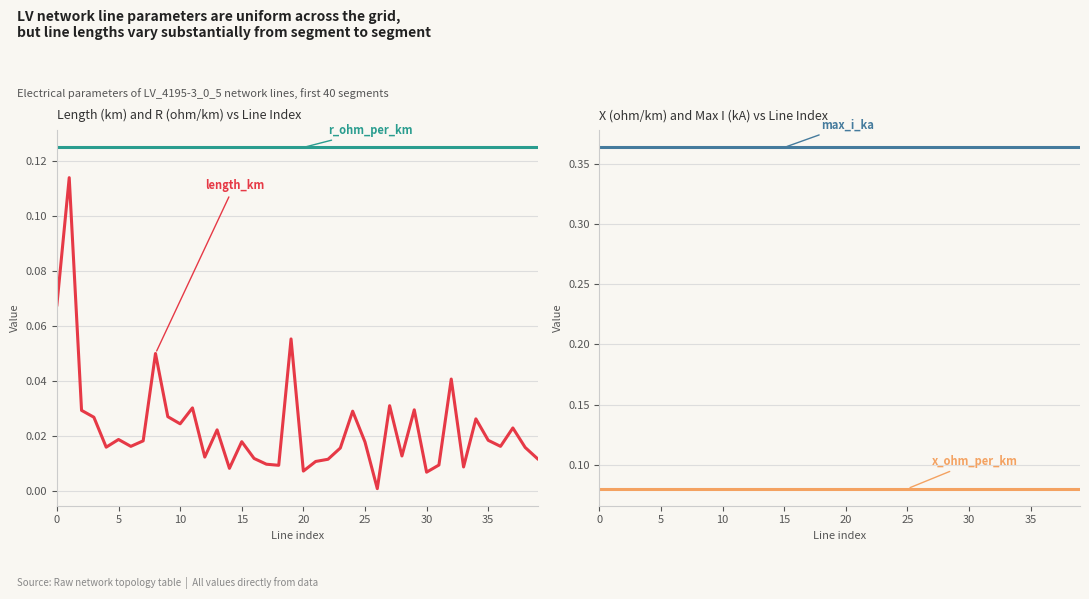

What is the sum of the max_i_ka values at 35 and 24?

0.7